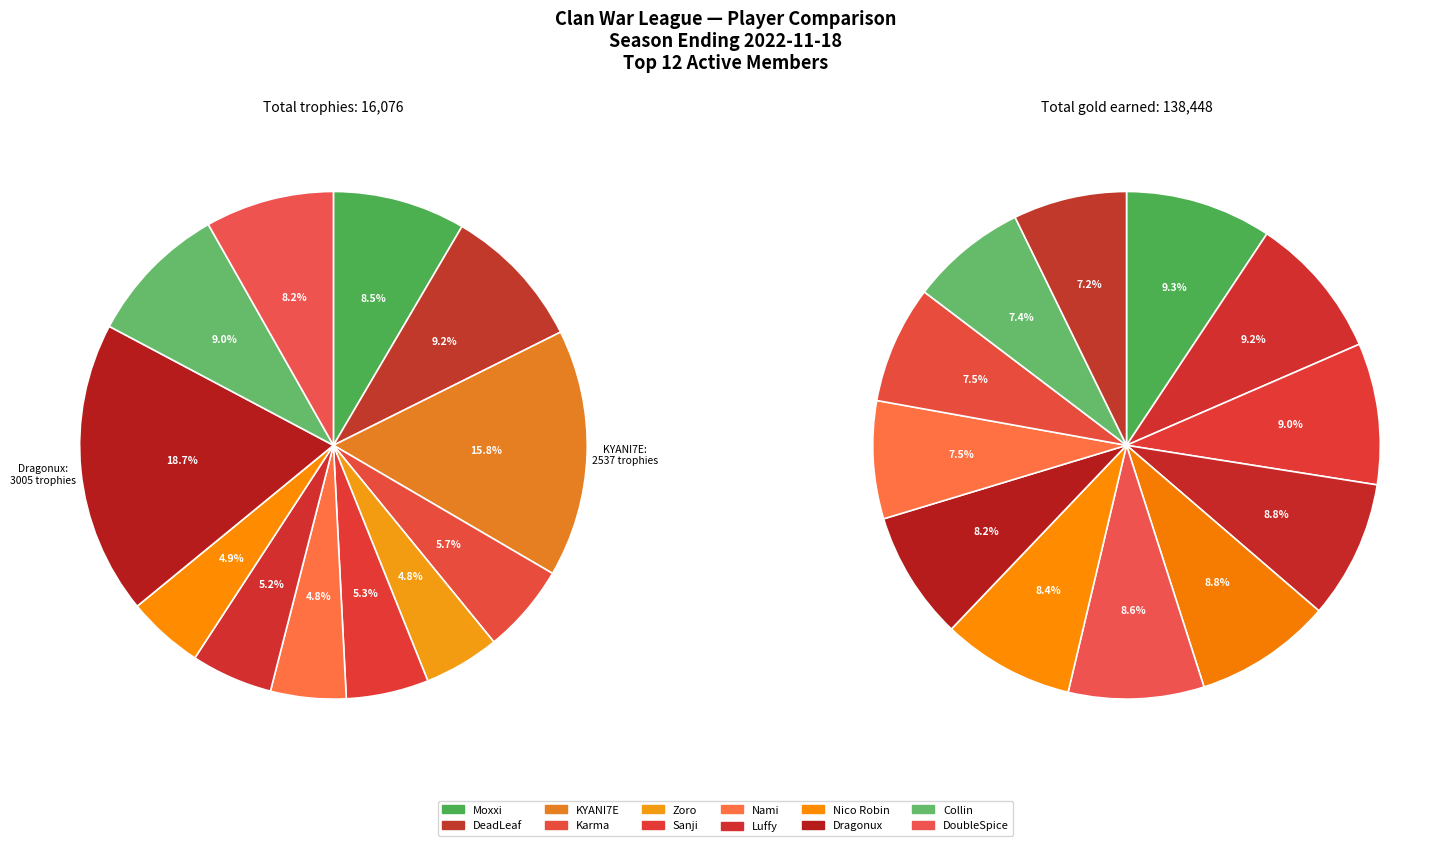

Is the sum of Collin and DoubleSpice greater than half?

No